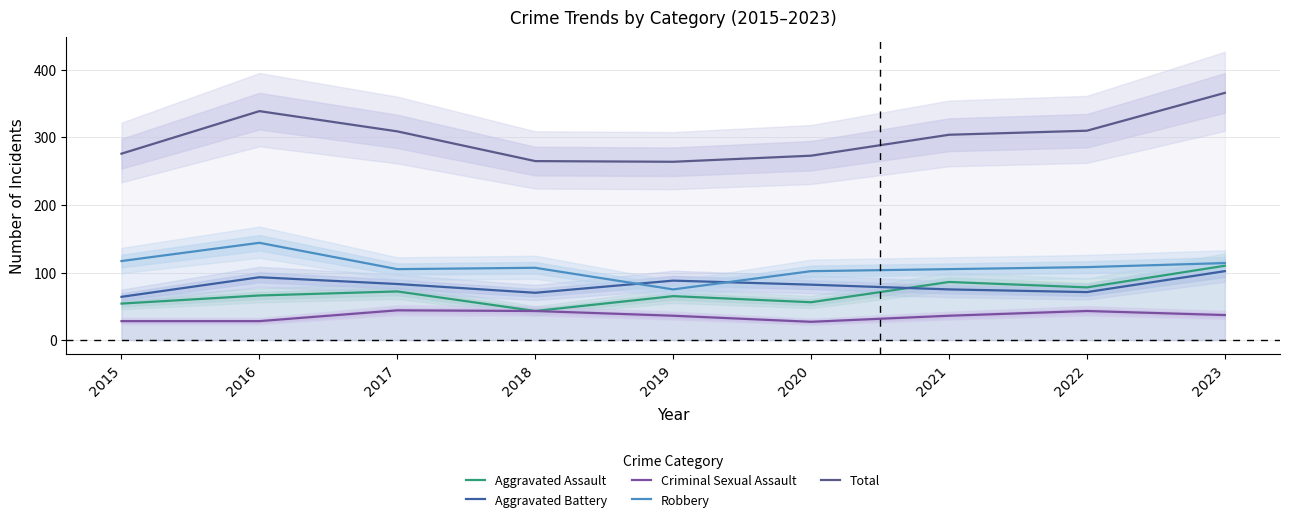

What is the value of the Aggravated Battery point at the 1st from the left?

64